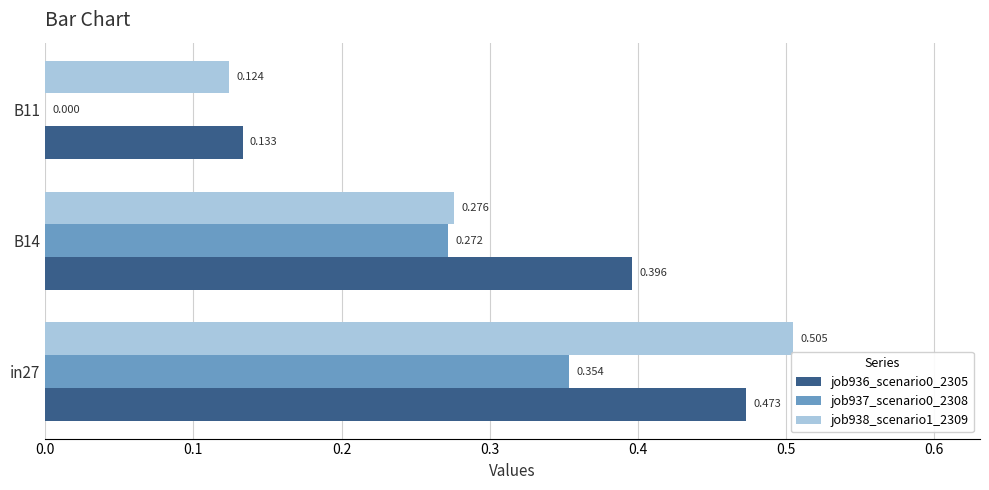

Which series has the widest spread of values?

job938_scenario1_2309